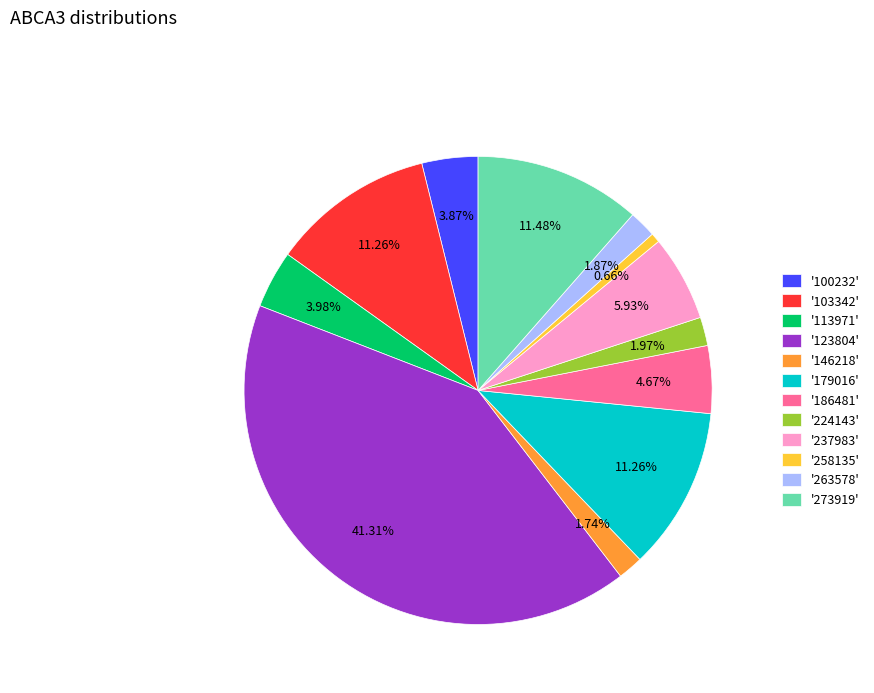

To the nearest percent, what is the difference between the largest and smallest slice percentages?

41%